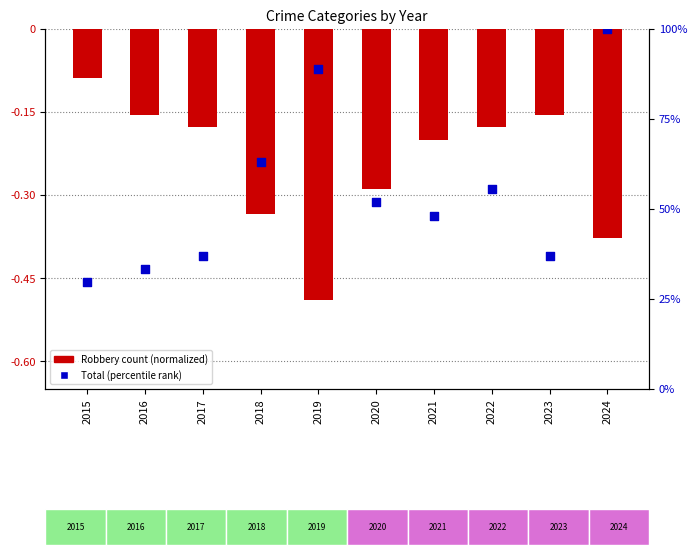

At how many categories does at least one series exceed 24?

10